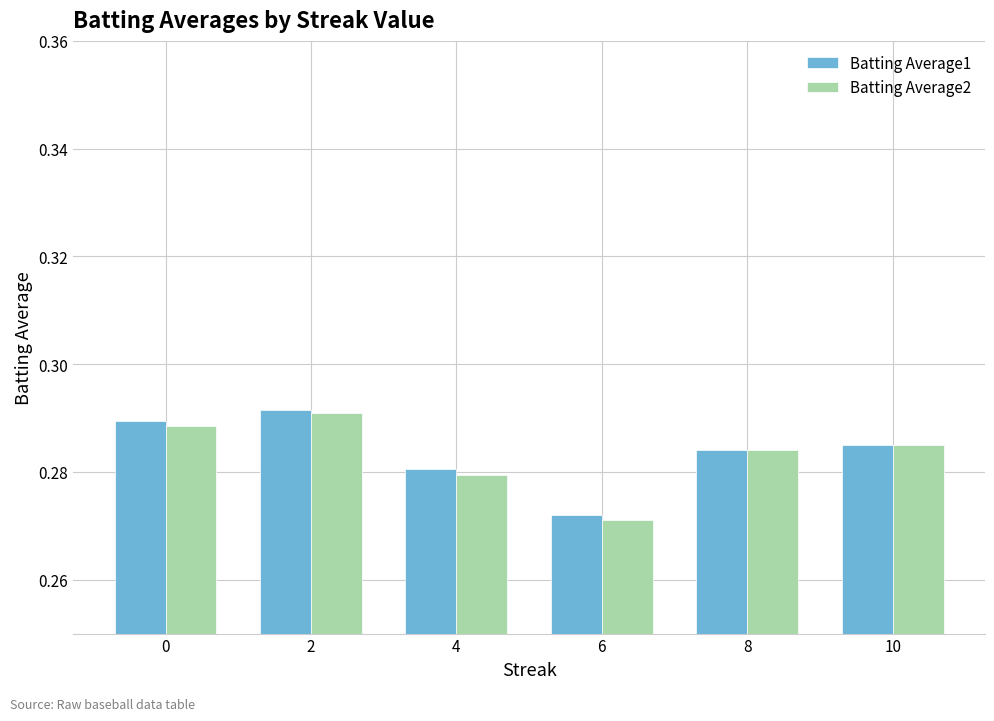

Which series has the largest range (max minus min)?

Batting Average2